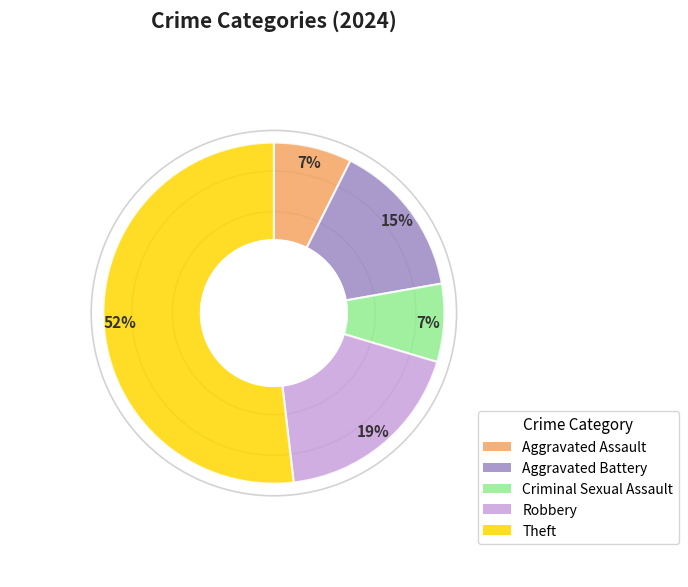

How many slices are in this pie chart?

5